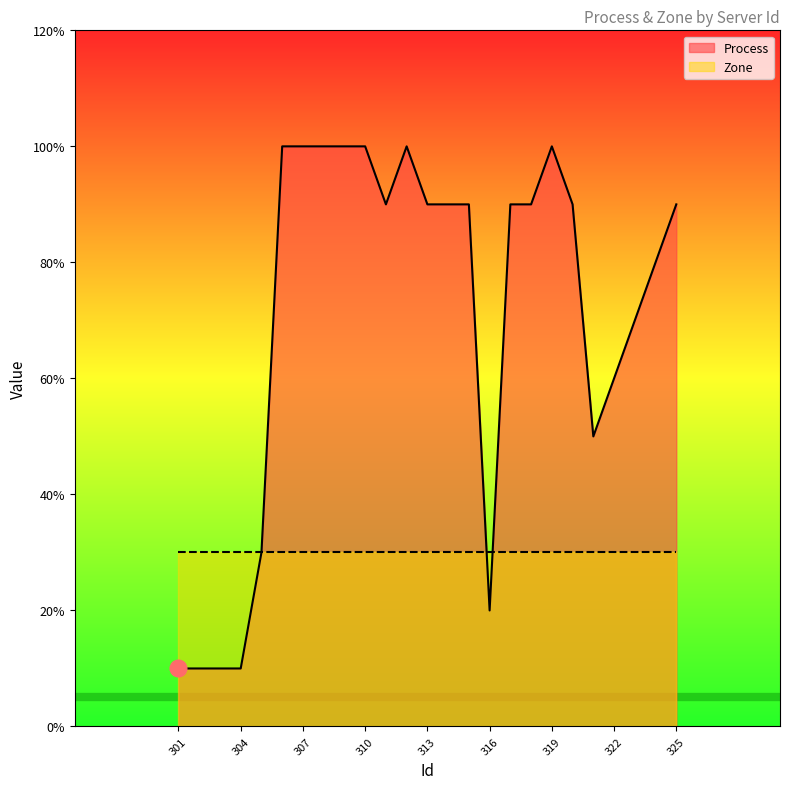

How many points are lower than both their immediate neighbors (excluding endpoints)?

3